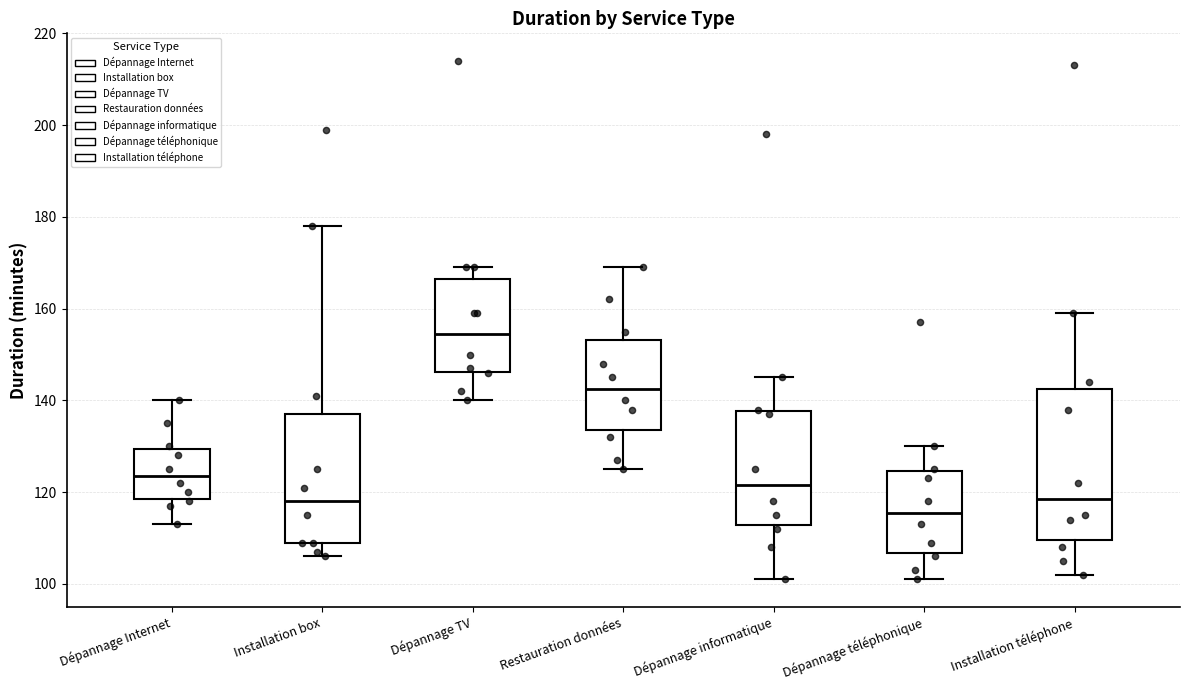

Reading left to right, read every box against the y-axis: the position of its median line, the range the box covers, and the ends of its whiskers. The values are not printed on the chart, so give them approximately, as read against the axis.

Dépannage Internet: median 124, box 118 to 130, whiskers 114 to 140
Installation box: median 118, box 110 to 138, whiskers 106 to 178
Dépannage TV: median 154, box 146 to 166, whiskers 140 to 170
Restauration données: median 142, box 134 to 154, whiskers 126 to 170
Dépannage informatique: median 122, box 112 to 138, whiskers 102 to 146
Dépannage téléphonique: median 116, box 106 to 124, whiskers 102 to 130
Installation téléphone: median 118, box 110 to 142, whiskers 102 to 160